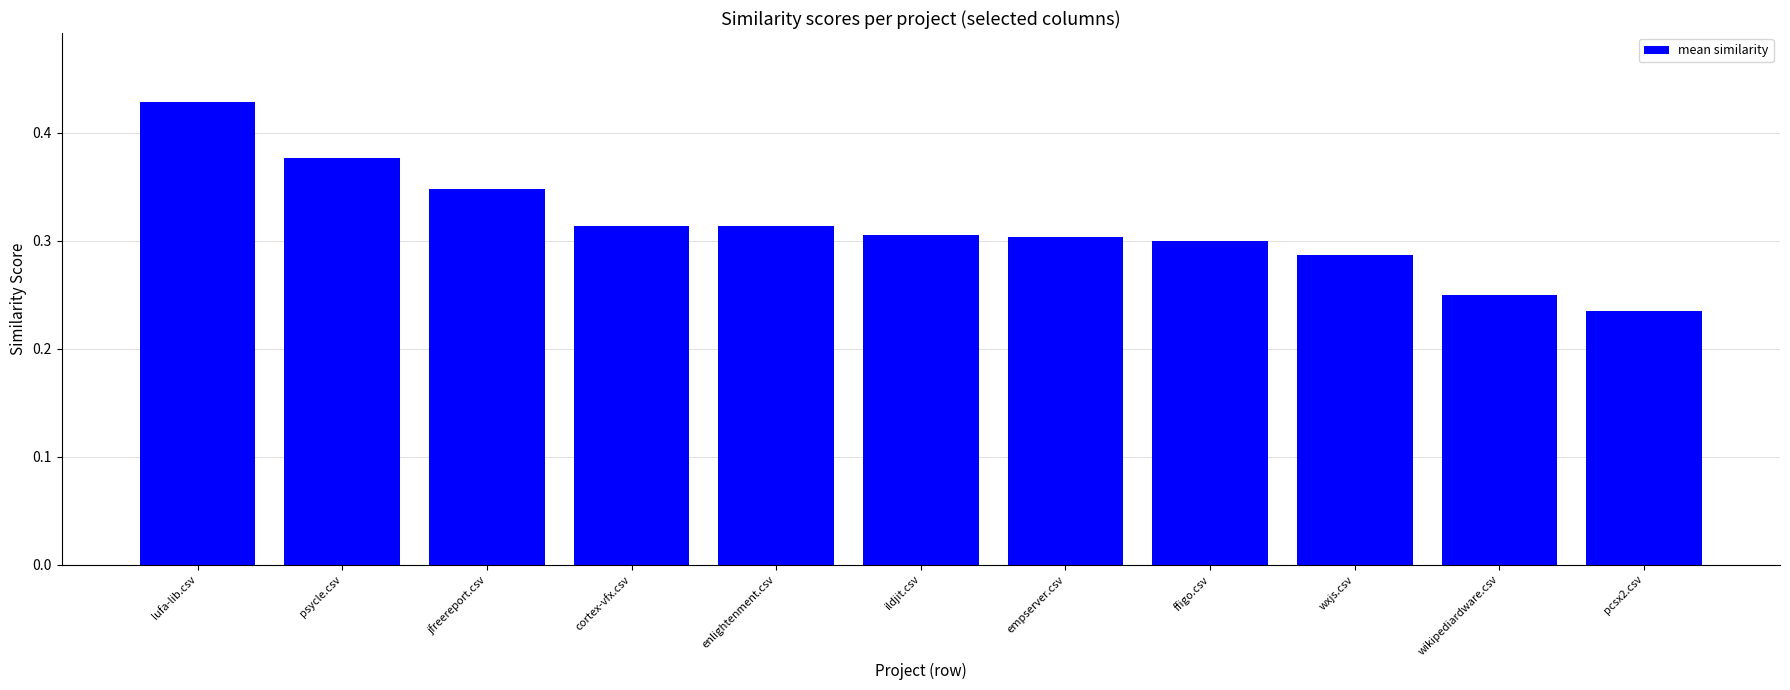

At which category does the chart reach its peak across all series?

lufa-lib.csv